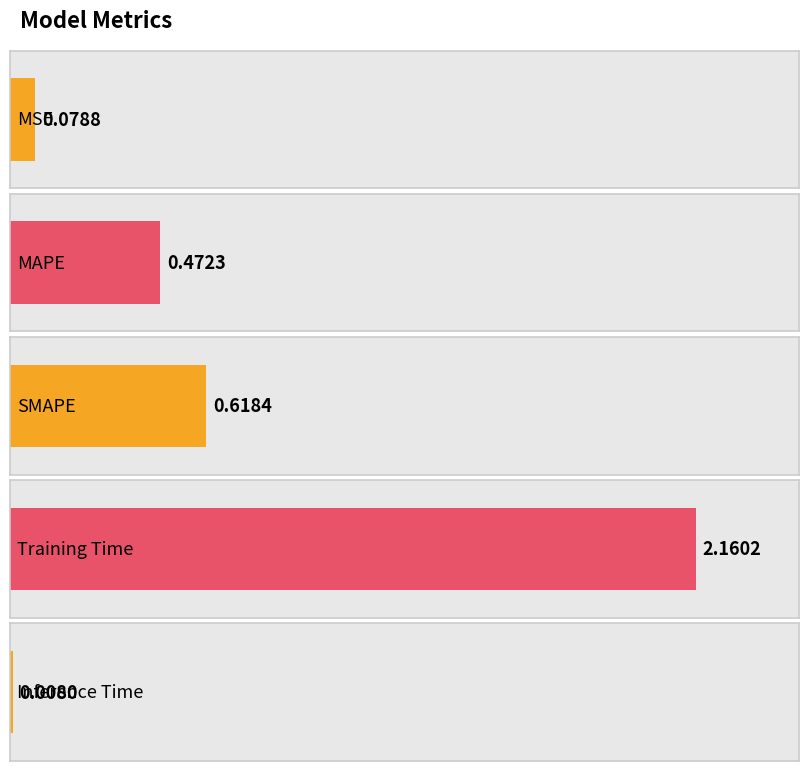

Reading left to right, list all the values displayed in this chart.

0.1	0.5	0.6	2.2	0.0